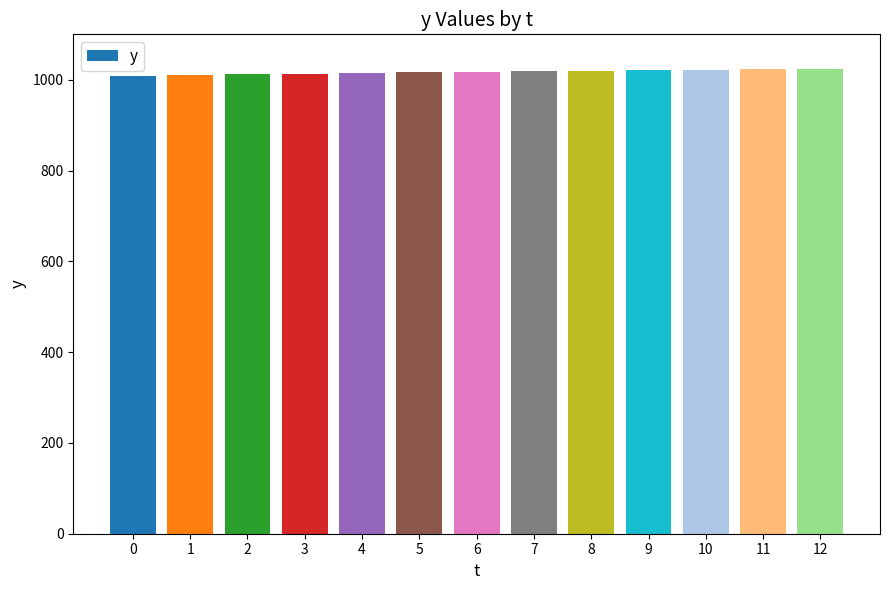

Are the bars grouped side by side (vs. stacked)?

No